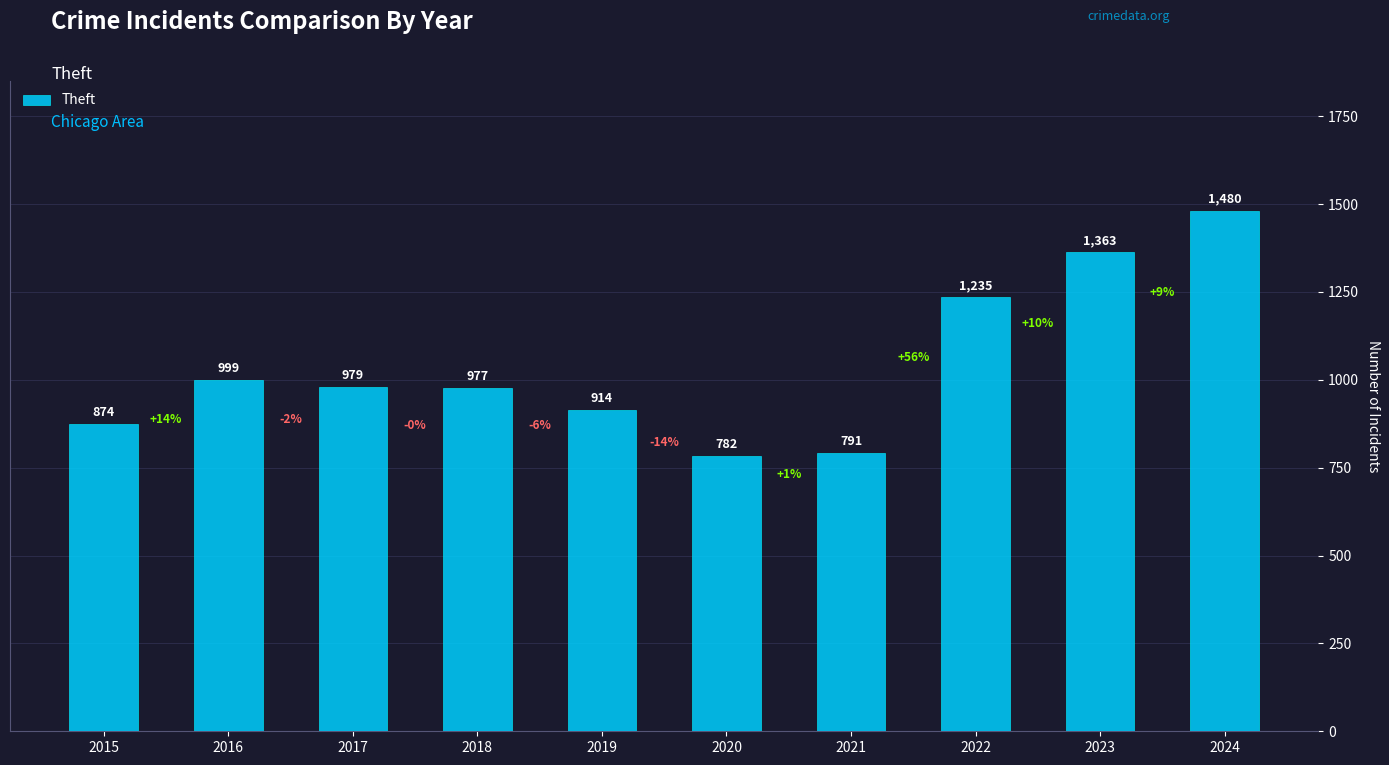

Where does the data first go above 979?

2016